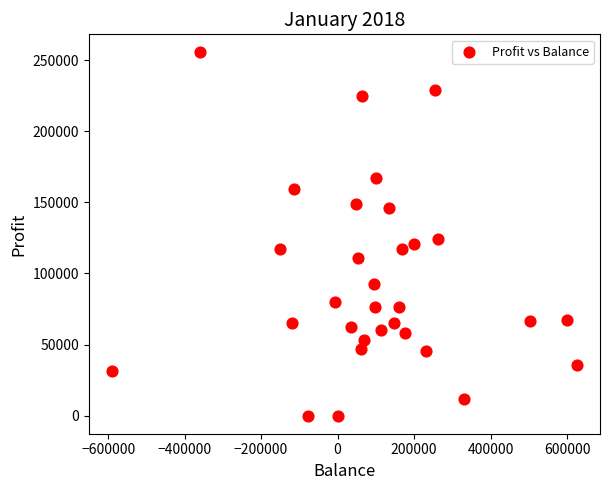

What is the range of X values (max minus min)?

1215350